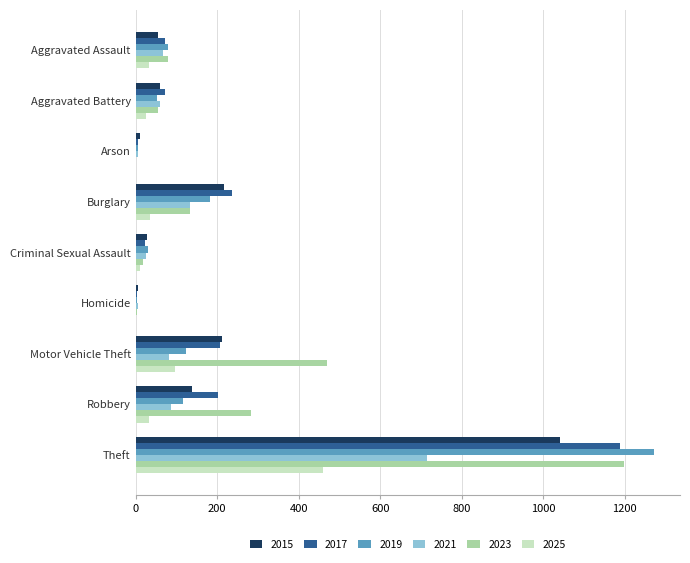

True or false: 2017 has a value of 71 at Aggravated Battery.

True